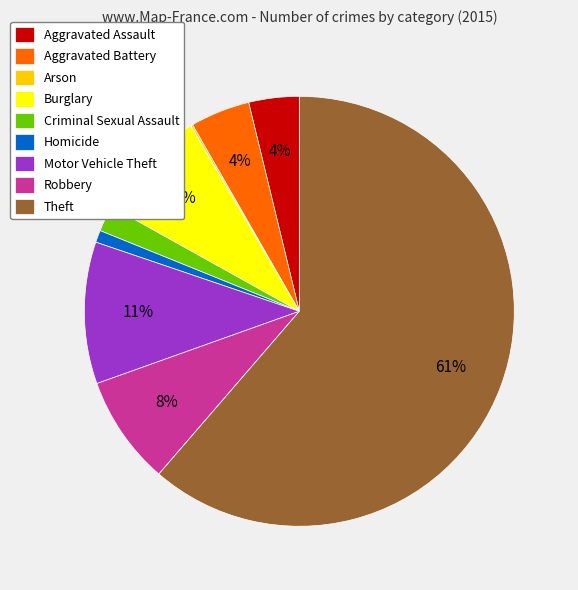

To the nearest percent, what portion does Aggravated Battery represent?

4%